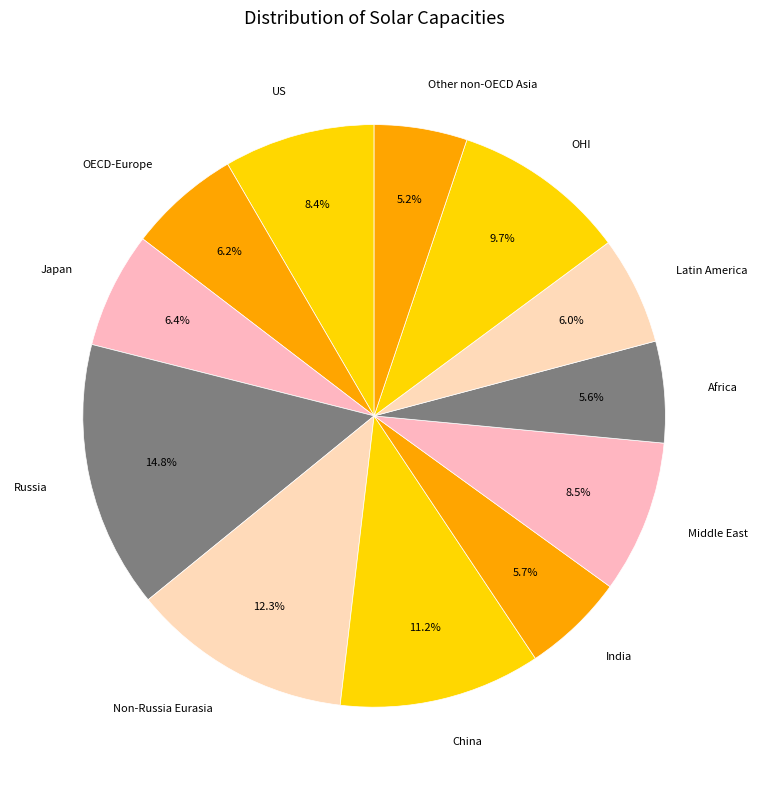

Does any single category account for the majority?

No